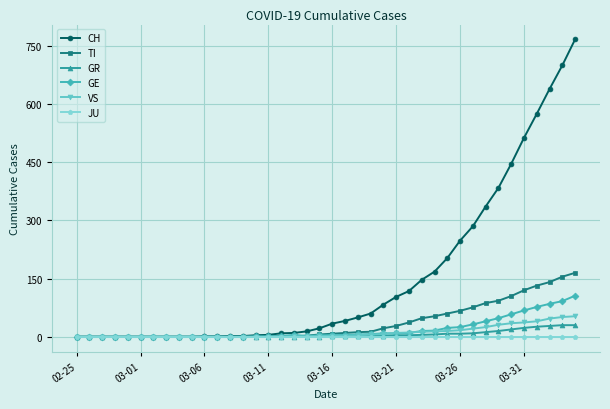

Which series has the widest spread of values?

CH